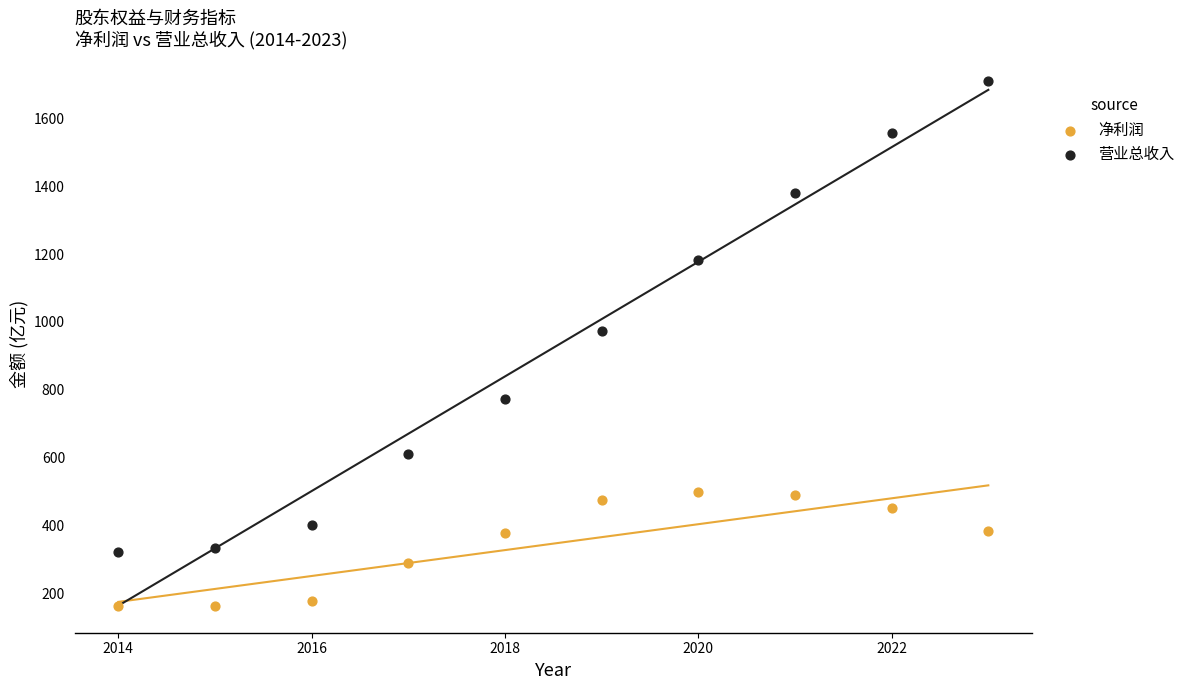

Which series reaches the maximum Y coordinate?

营业总收入